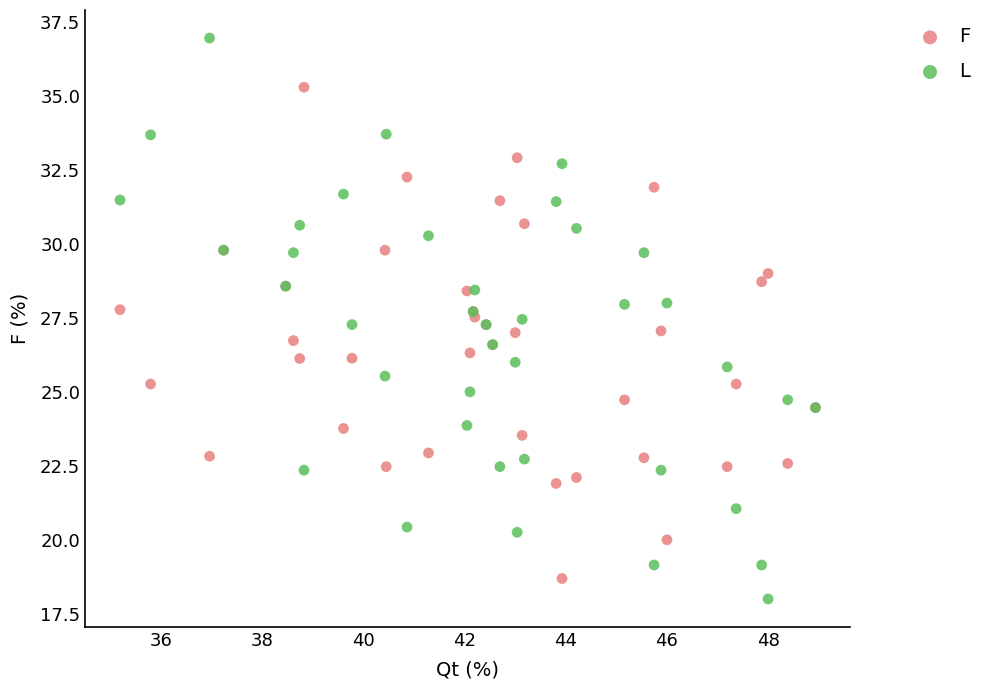

Which series has the widest spread of Y values?

L